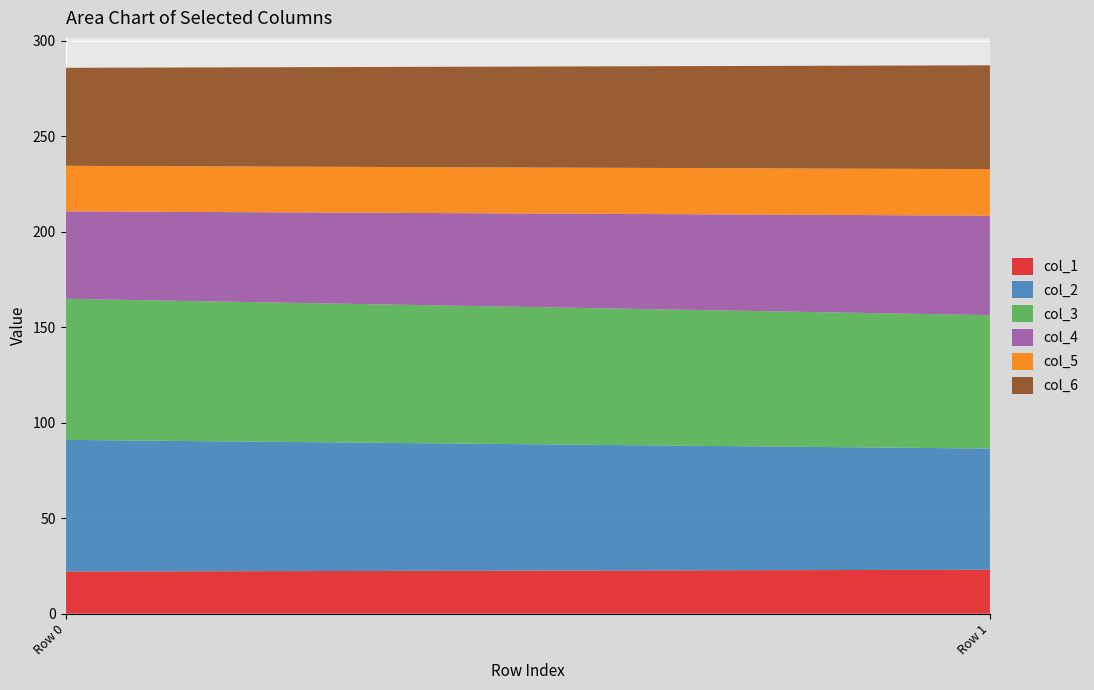

Reading right to left, list all the values displayed in this chart.

col_1: 1=23.0	0=22.1
col_2: 1=63.5	0=68.9
col_3: 1=69.9	0=73.9
col_4: 1=52.1	0=45.8
col_5: 1=24.4	0=23.8
col_6: 1=54.4	0=51.3